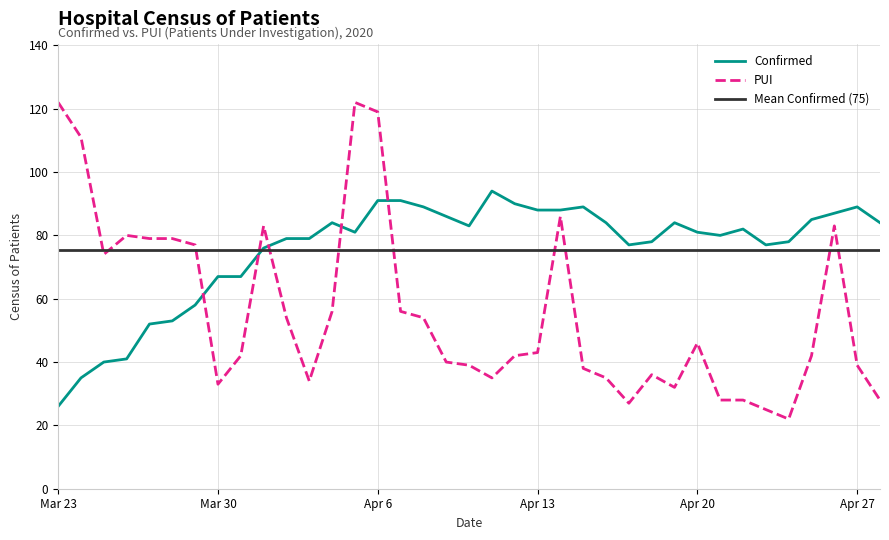

What is the minimum value shown in the chart?

22